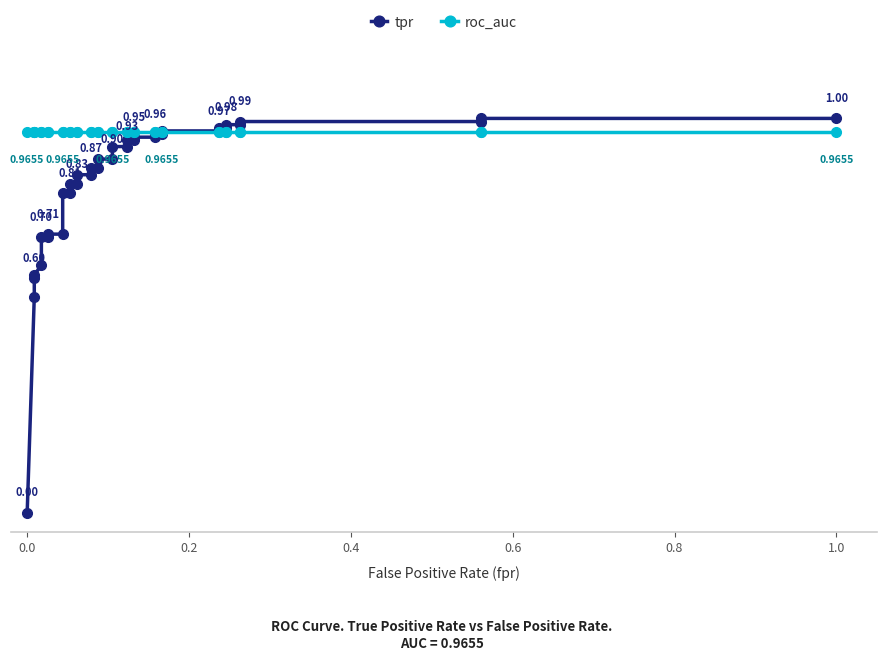

How many series are shown in this chart?

2